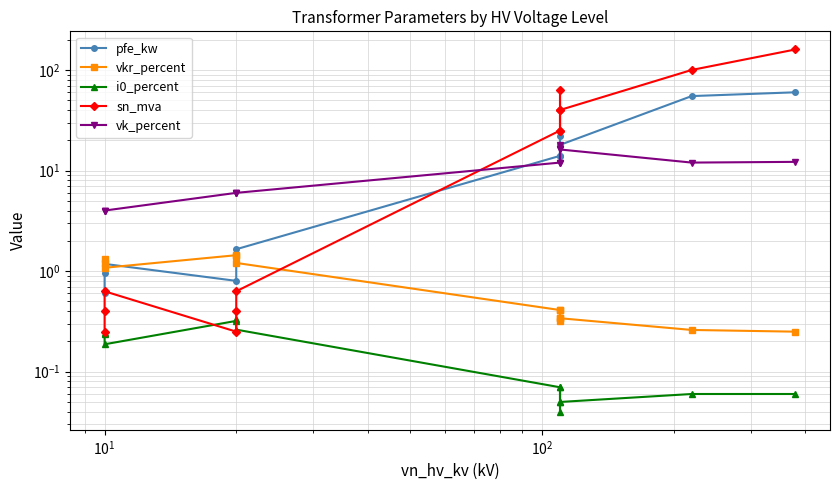

How many categories are shown in the chart?

13